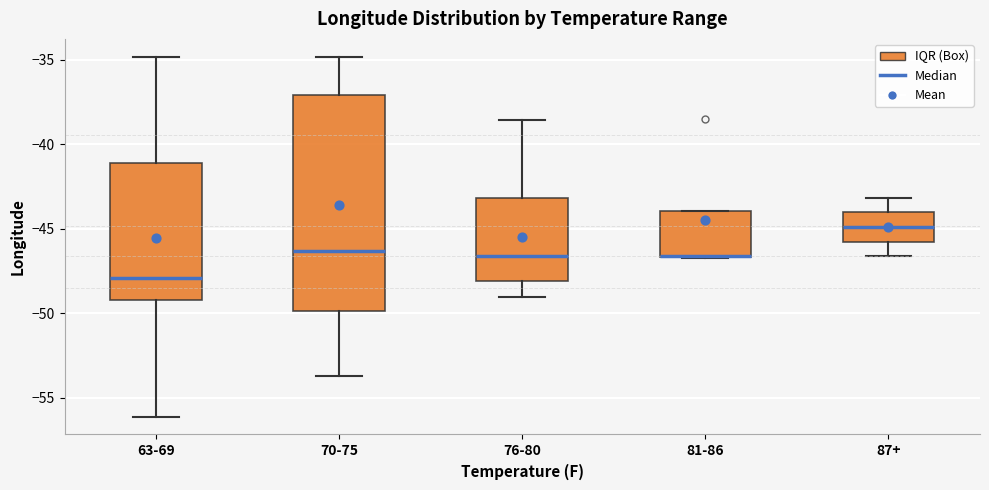

Reading left to right, read every box against the y-axis: the position of its median line, the range the box covers, and the ends of its whiskers. The values are not printed on the chart, so give them approximately, as read against the axis.

63-69: median -48.0, box -49.0 to -41.0, whiskers -56.0 to -35.0
70-75: median -46.5, box -50.0 to -37.0, whiskers -53.5 to -35.0
76-80: median -46.5, box -48.0 to -43.0, whiskers -49.0 to -38.5
81-86: median -46.5 (drawn on the box's lower edge), box -46.5 to -44.0, whiskers -46.5 to -44.0
87+: median -45.0, box -46.0 to -44.0, whiskers -46.5 to -43.0